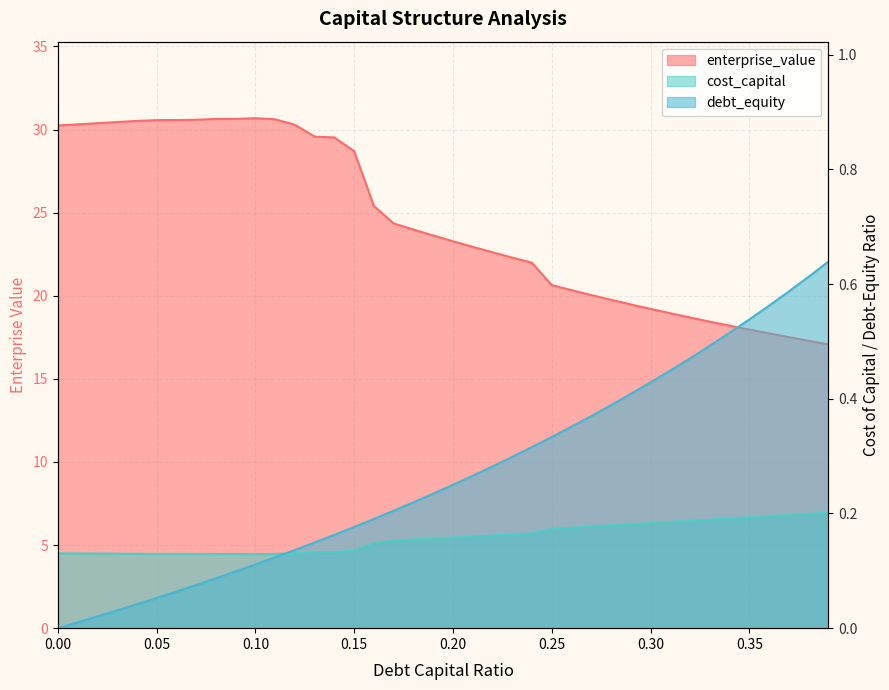

What is the value of the enterprise_value point at the 19th from the left?

24.0